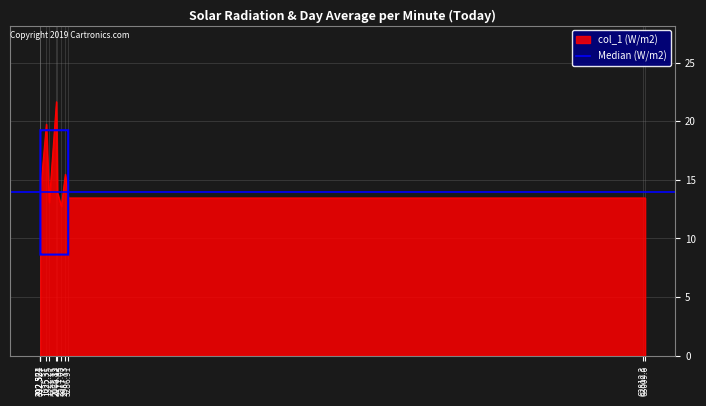

Is it true that the value at 2065.83 is 21.7?

True